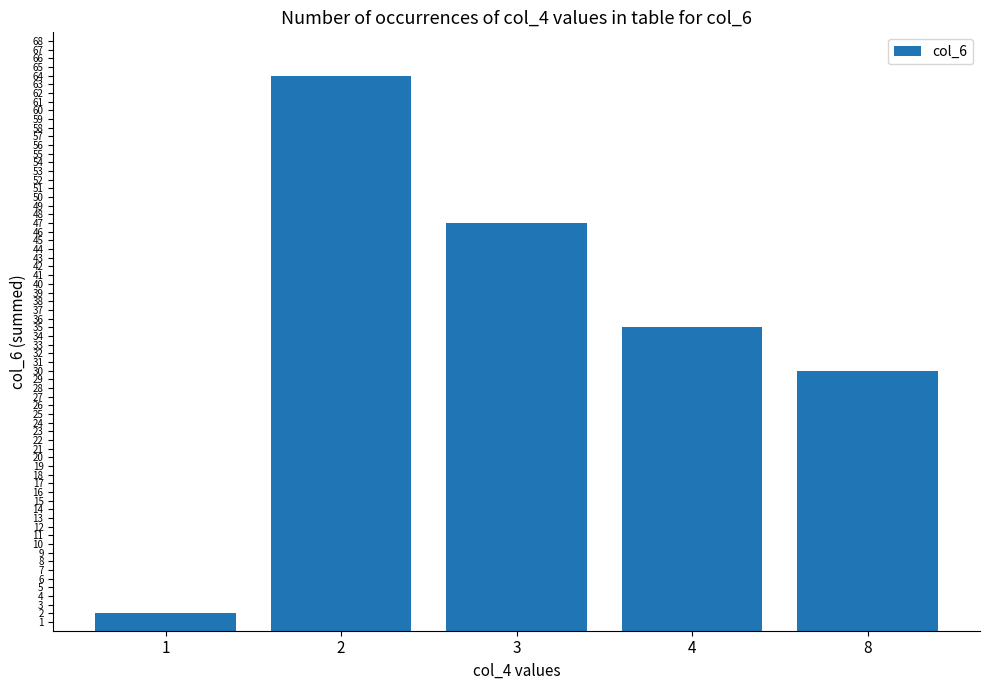

Reading left to right, what are all the values shown in this chart?

2	64	47	35	30